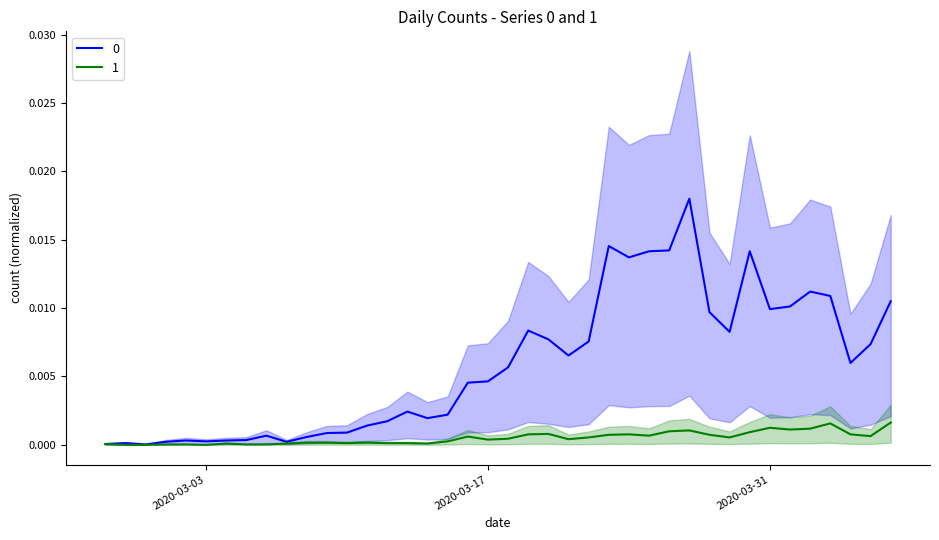

At how many categories does at least one series exceed 0?

40